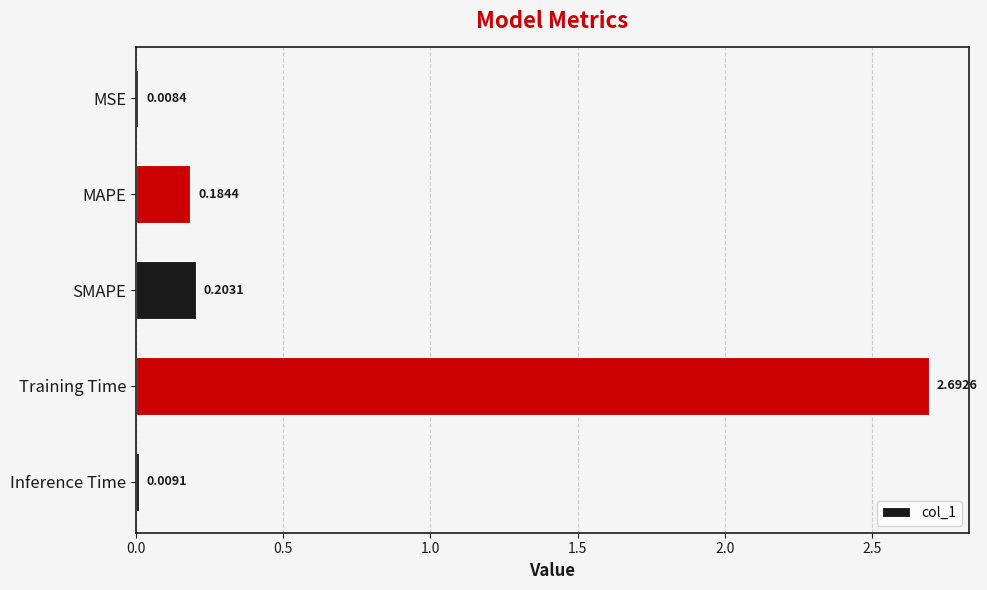

At which label is the value closest to 1?

SMAPE